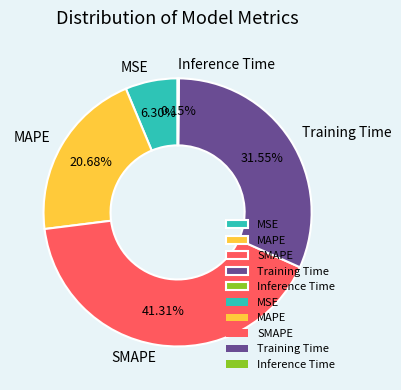

The SMAPE slice represents 41% of the pie. True or false?

True